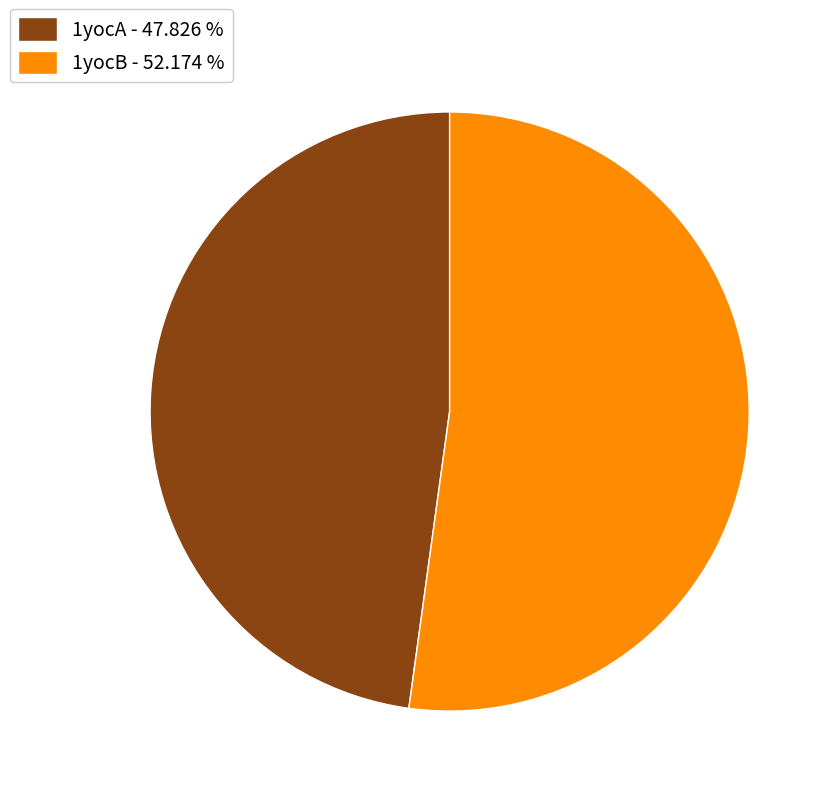

Do 1yocB - 52.174 % and 1yocA - 47.826 % together represent more than half of the pie?

Yes